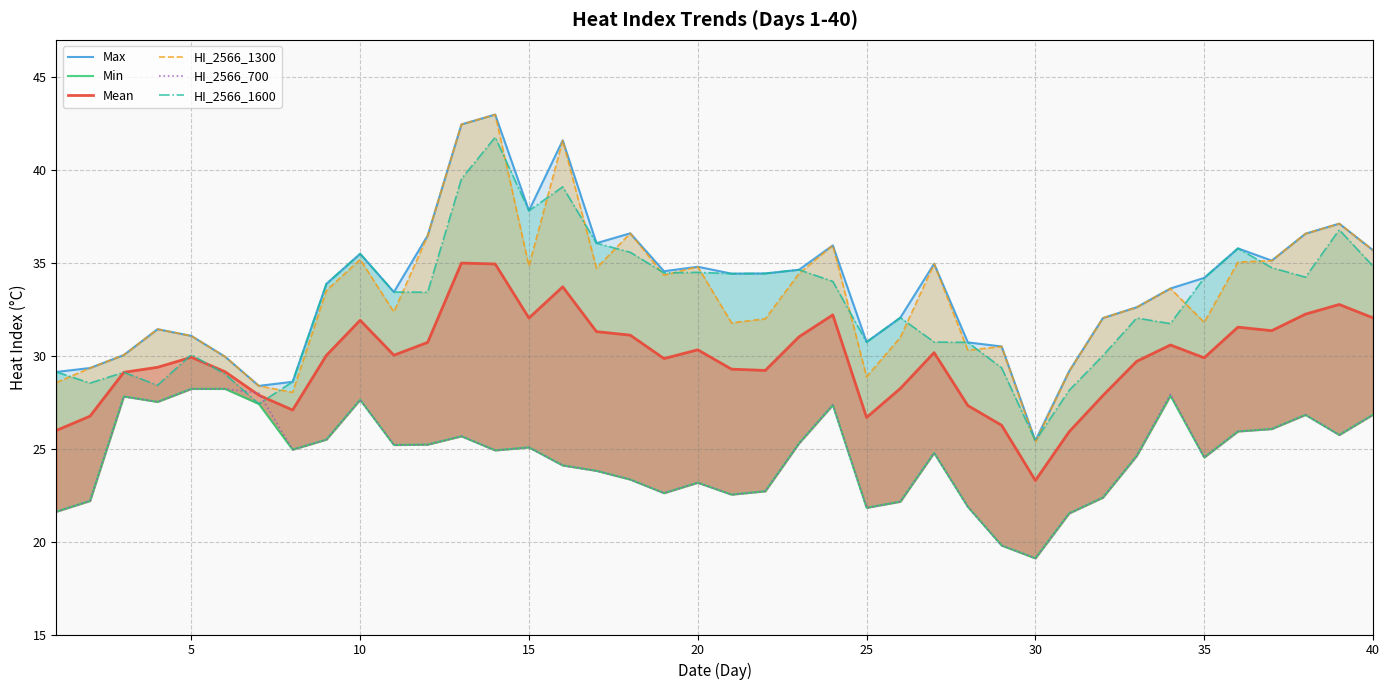

What is the average value of the Mean series?

29.8